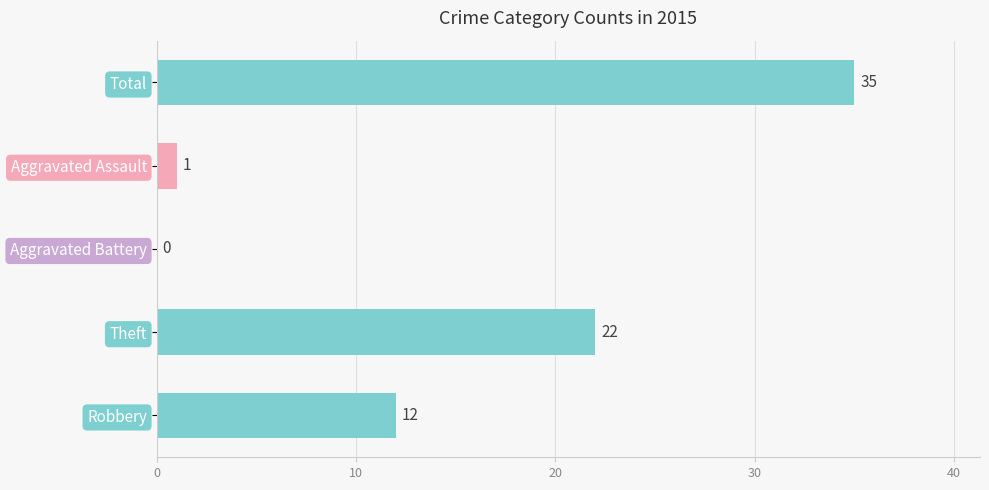

What is the sum of the values at Aggravated Battery and Robbery?

12